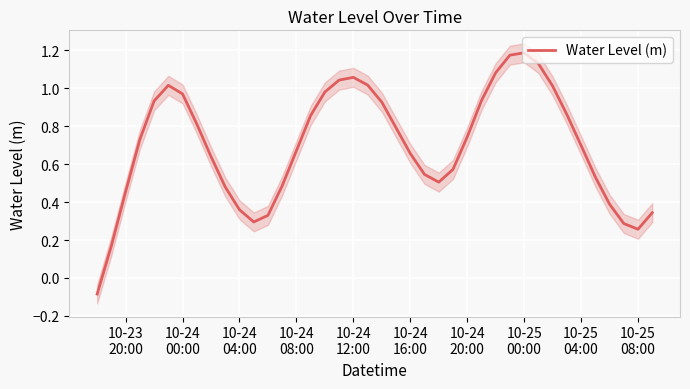

Count the number of data series in this chart.

1